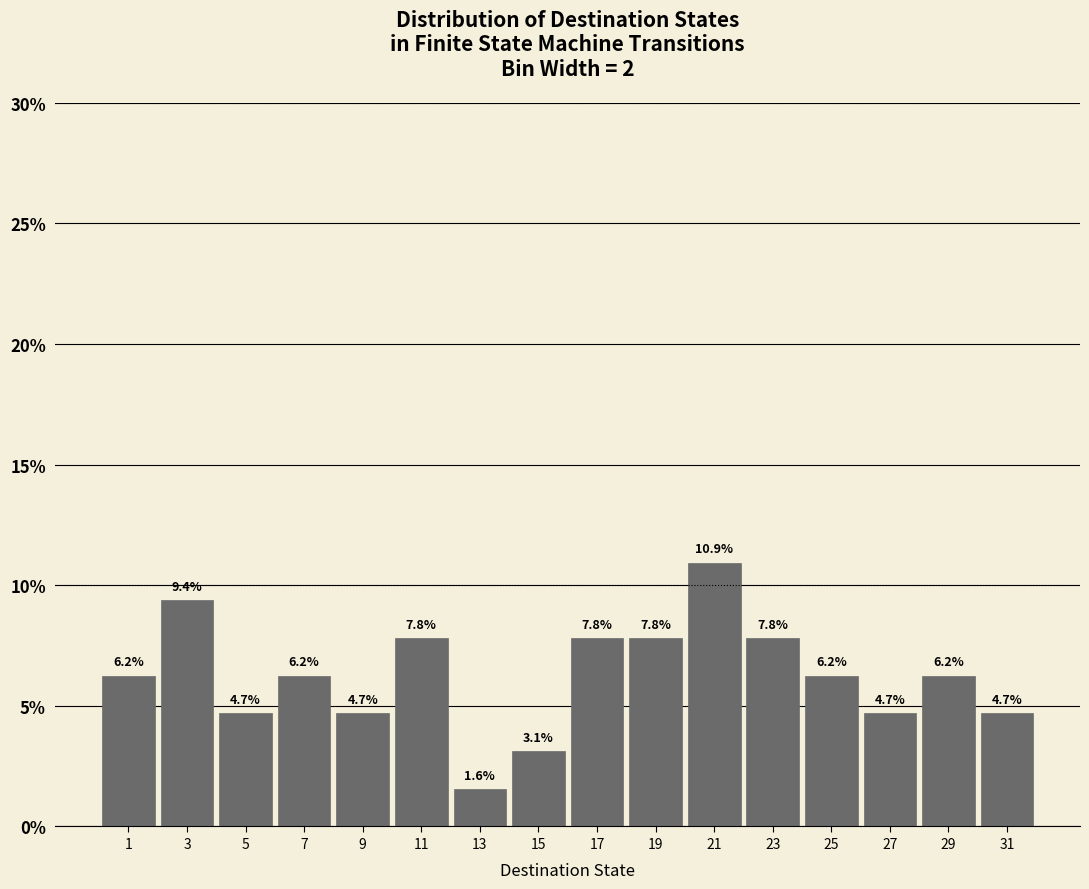

Reading left to right, transcribe this chart: for each bar, give the range it covers on the x-axis and its height.

0 to 2: 6.2
2 to 4: 9.4
4 to 6: 4.7
6 to 8: 6.2
8 to 10: 4.7
10 to 12: 7.8
12 to 14: 1.6
14 to 16: 3.1
16 to 18: 7.8
18 to 20: 7.8
20 to 22: 10.9
22 to 24: 7.8
24 to 26: 6.2
26 to 28: 4.7
28 to 30: 6.2
30 to 32: 4.7